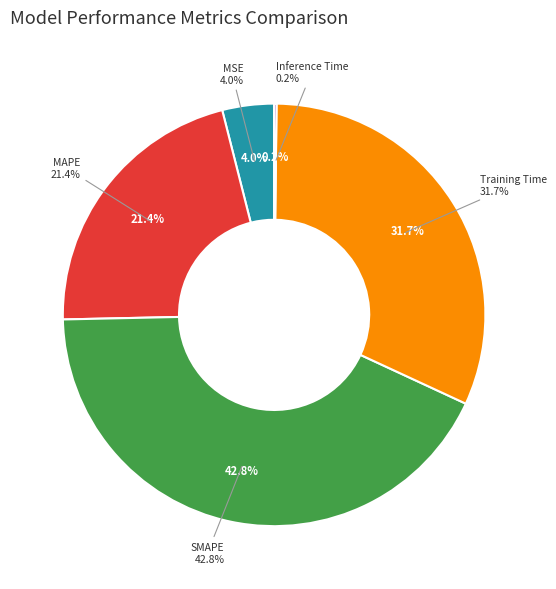

How many slices are in this pie chart?

5